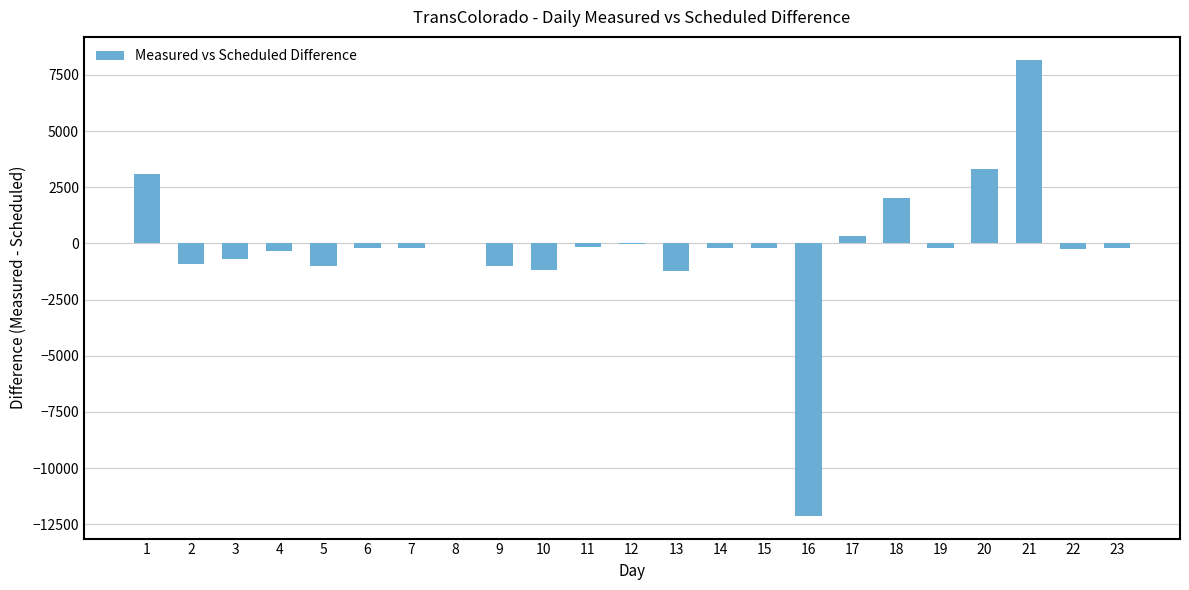

What is the maximum value shown in the chart?

8178